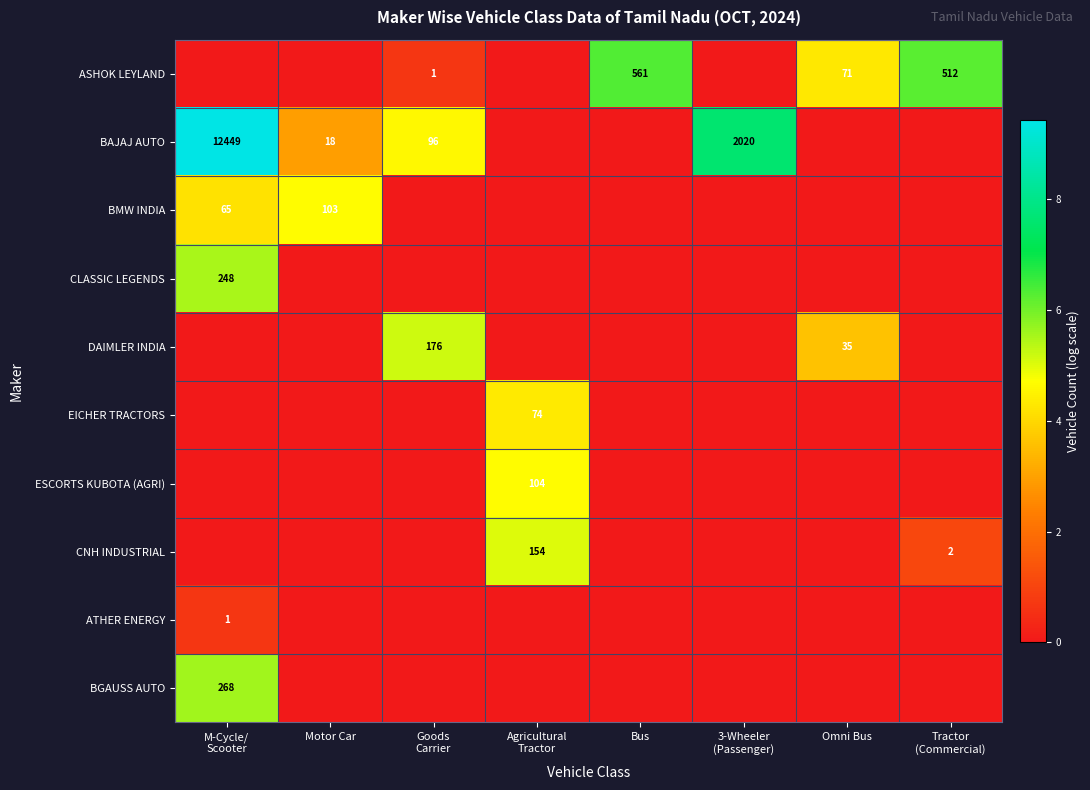

At which label does BAJAJ AUTO first exceed 2?

M-Cycle/ Scooter